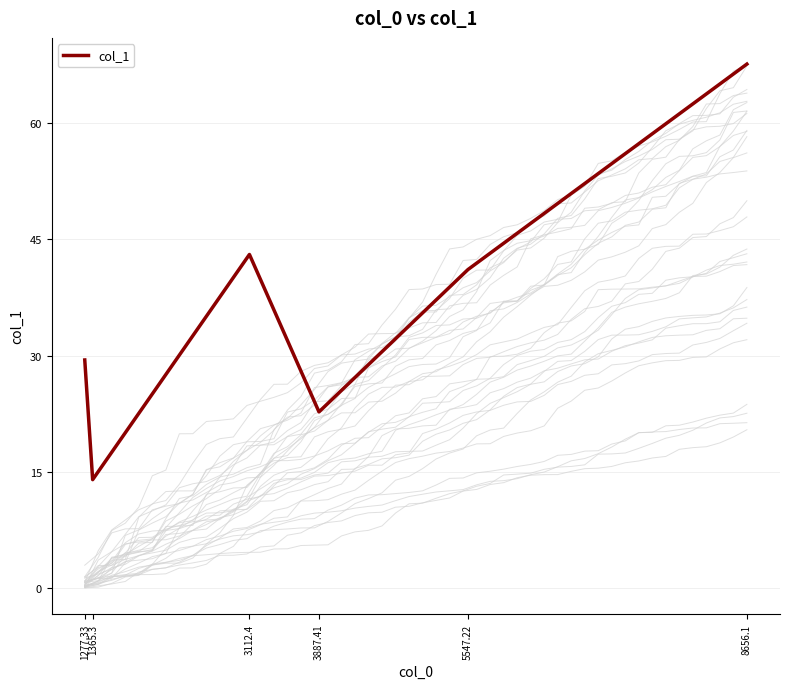

How many interior local valleys (lower than both neighbors) does the data have?

2